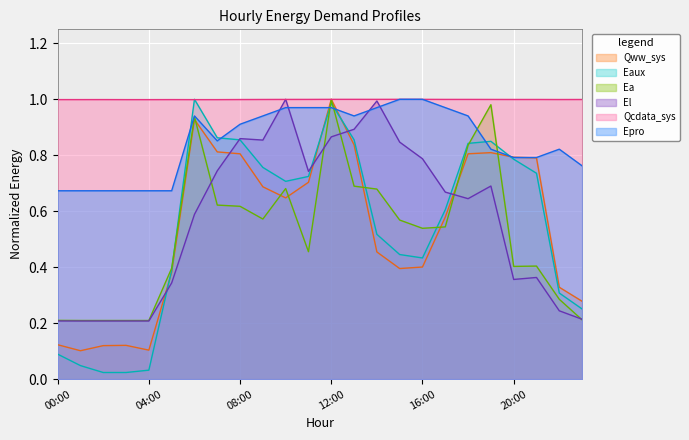

What is the total value across all series at 14:00?

4.6